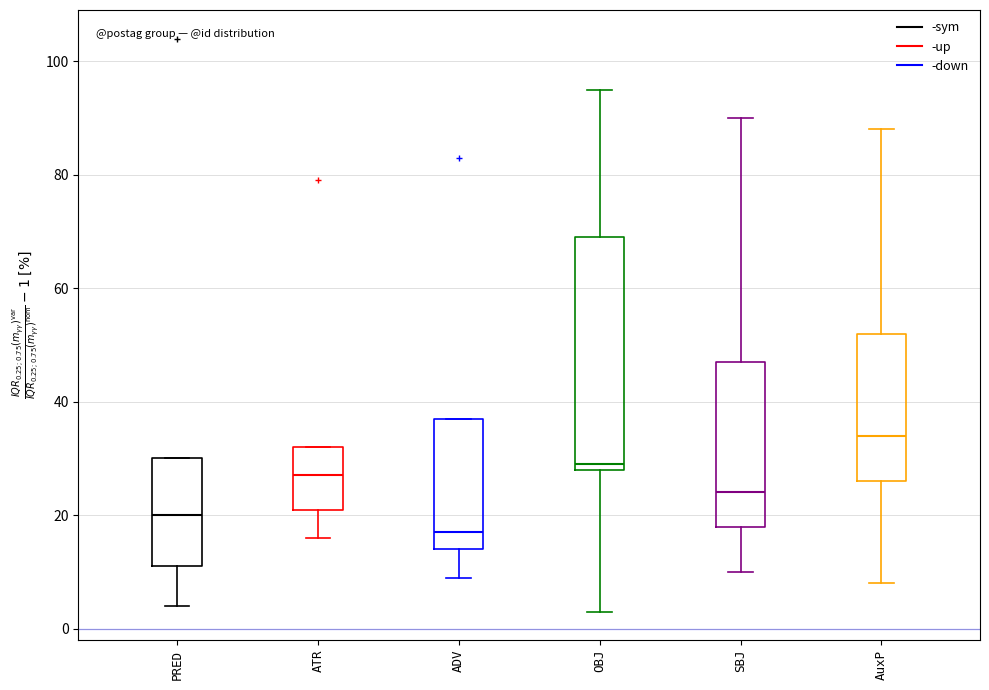

Reading left to right, transcribe this box plot: for each box, give where its median line is, the range the box spans, and where its two whiskers end, as read against the y-axis. The values are not printed on the chart, so give them approximately, as read against the axis.

PRED: median 20, box 12 to 30, whiskers 4 to 30
ATR: median 28, box 22 to 32, whiskers 16 to 32
ADV: median 18, box 14 to 38, whiskers 10 to 38
OBJ: median 30, box 28 to 70, whiskers 4 to 96
SBJ: median 24, box 18 to 48, whiskers 10 to 90
AuxP: median 34, box 26 to 52, whiskers 8 to 88